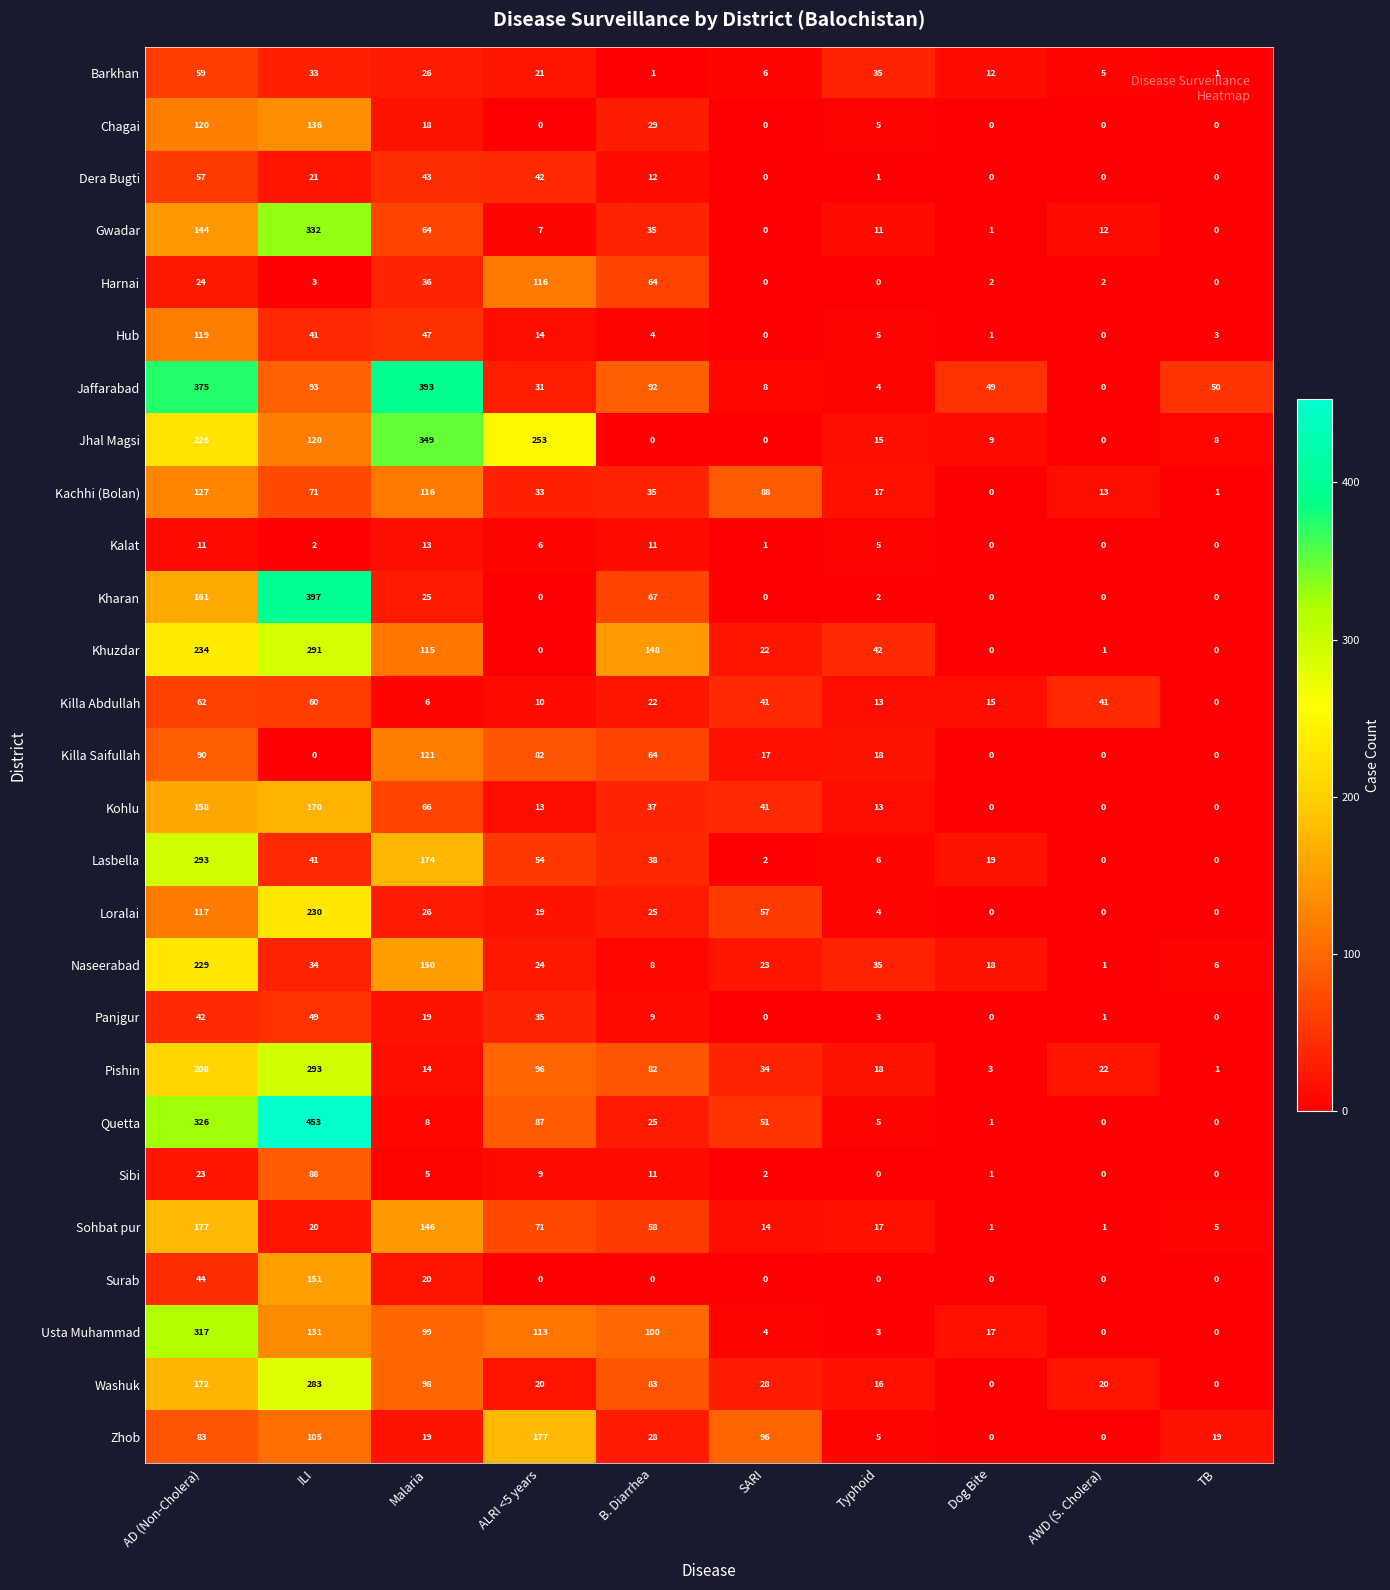

Which series has the largest total across all categories?

Jaffarabad